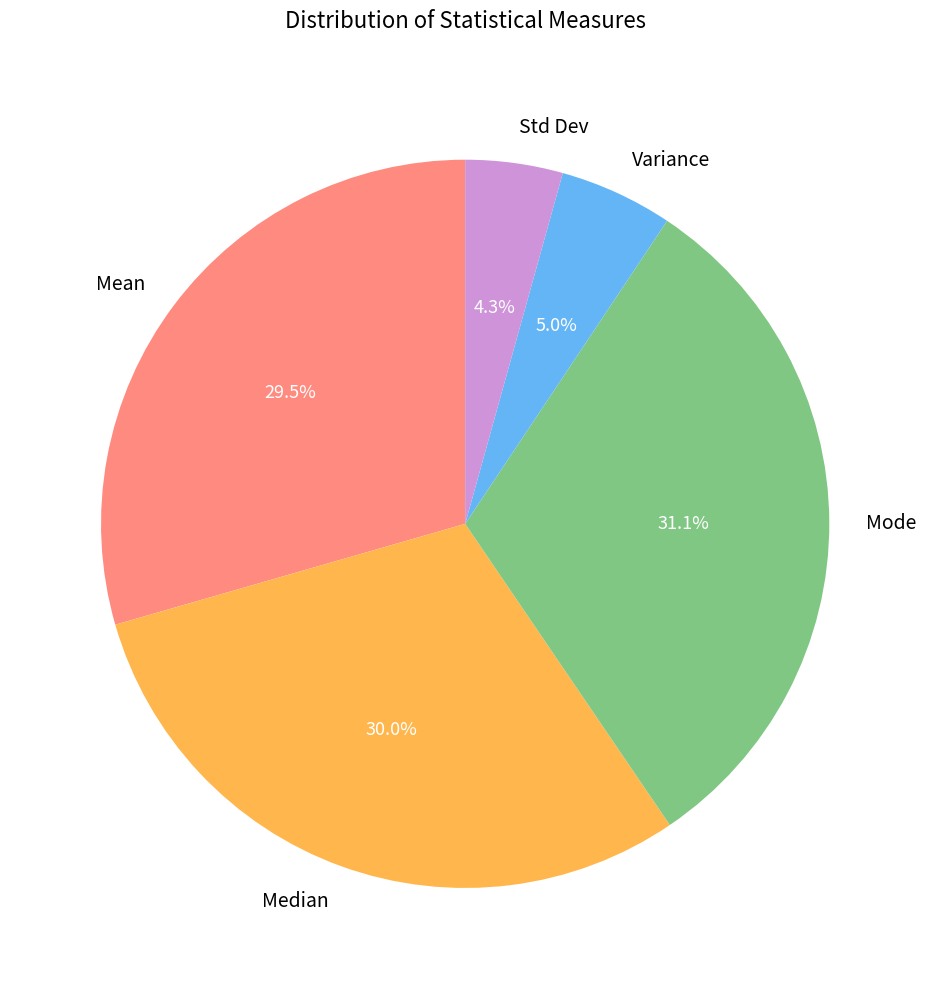

Does Std Dev represent more than half of the total?

No